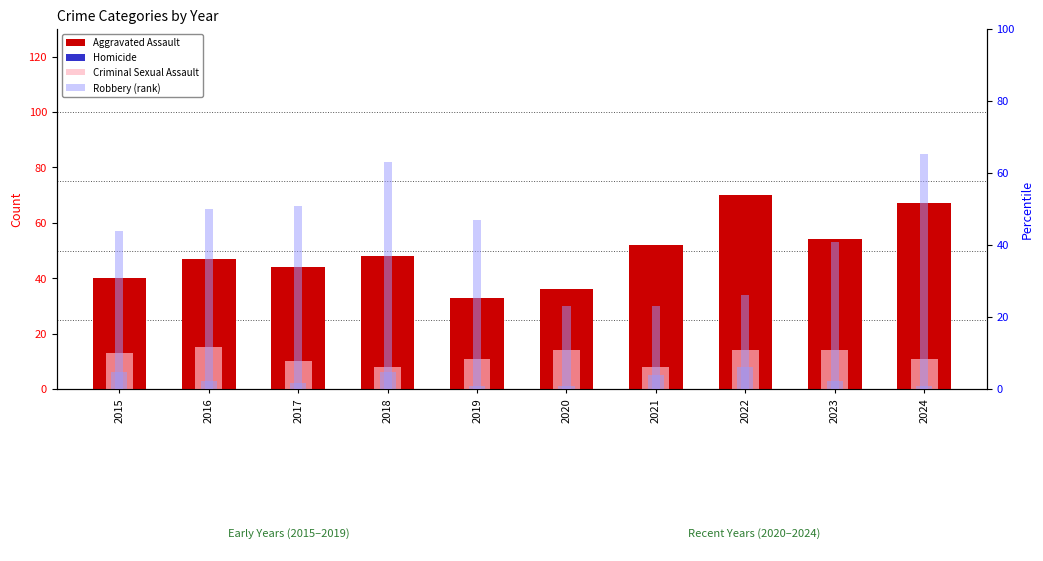

What is the value of the Homicide bar at the 2nd from the left?

3.0